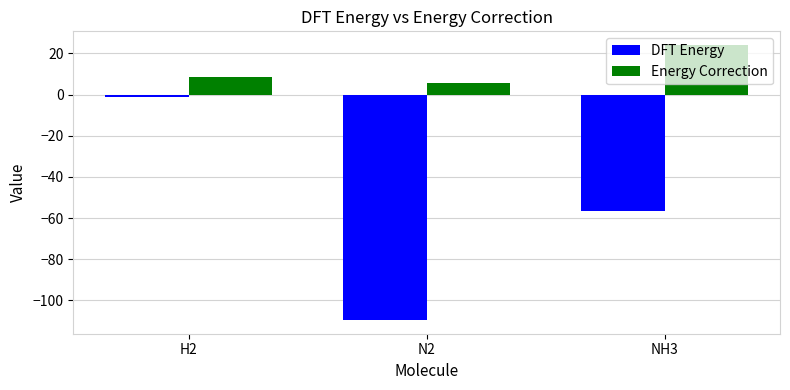

What is the approximate value of DFT Energy at N2?

-109.6